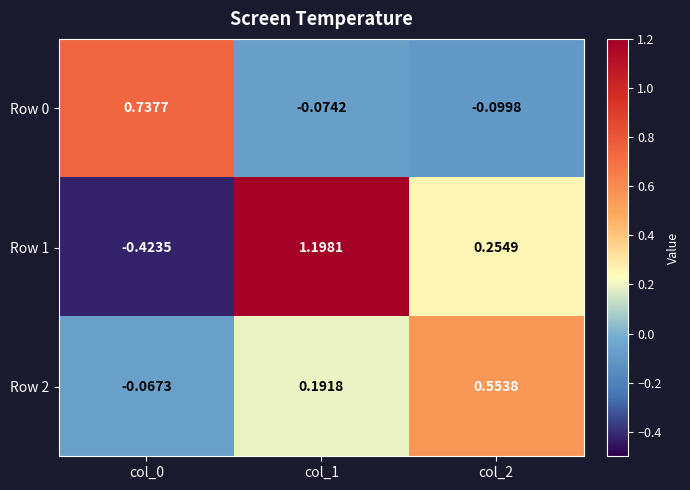

Which series has the widest spread of values?

Row 1